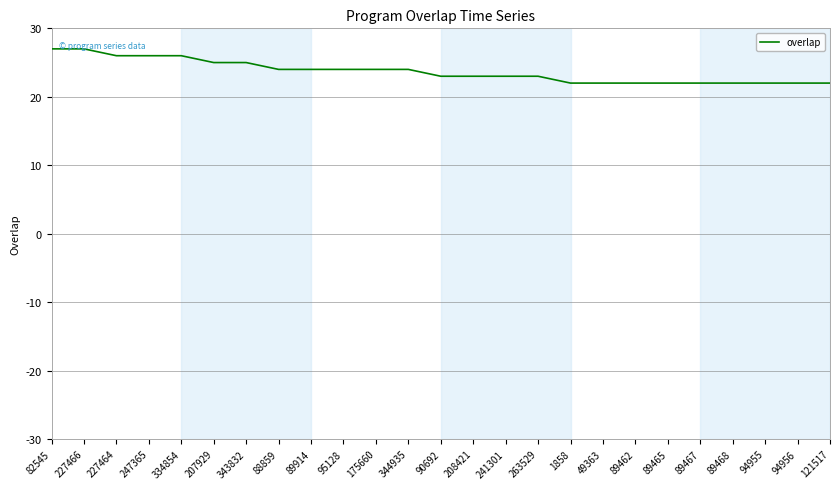

Reading right to left, what are all the values shown in this chart?

121517=22	94956=22	94955=22	89468=22	89467=22	89465=22	89462=22	49363=22	1858=22	263529=23	241301=23	208421=23	90692=23	344935=24	175660=24	95128=24	89914=24	88859=24	343832=25	207929=25	334854=26	247365=26	227464=26	227466=27	82545=27